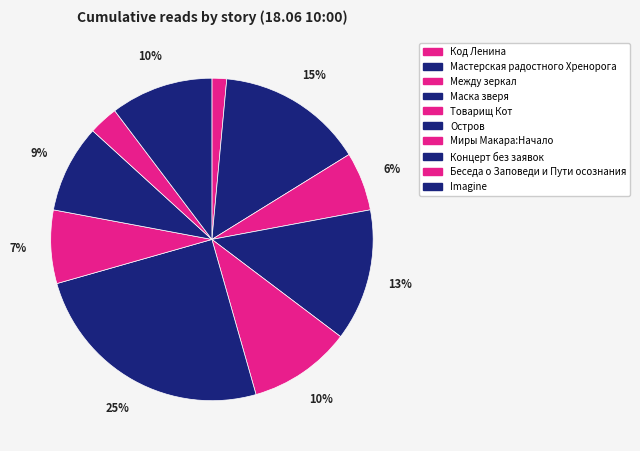

True or false: Беседа о Заповеди и Пути осознания accounts for 17% of the total.

False